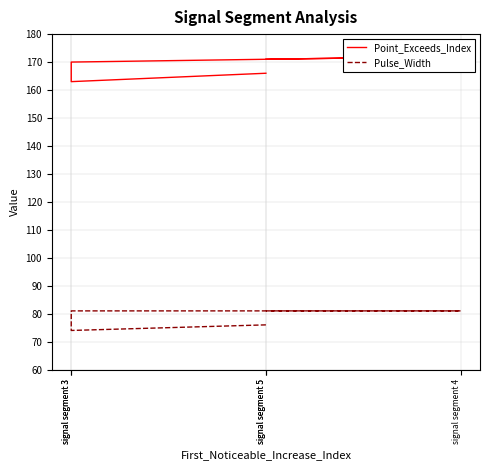

At which category does Point_Exceeds_Index reach its first local valley?

signal segment 3